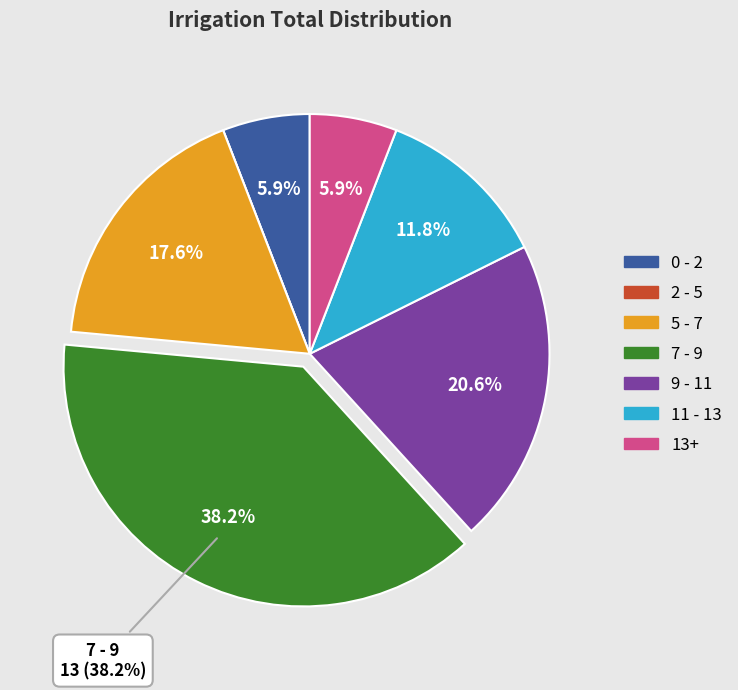

Does any single category account for the majority?

No